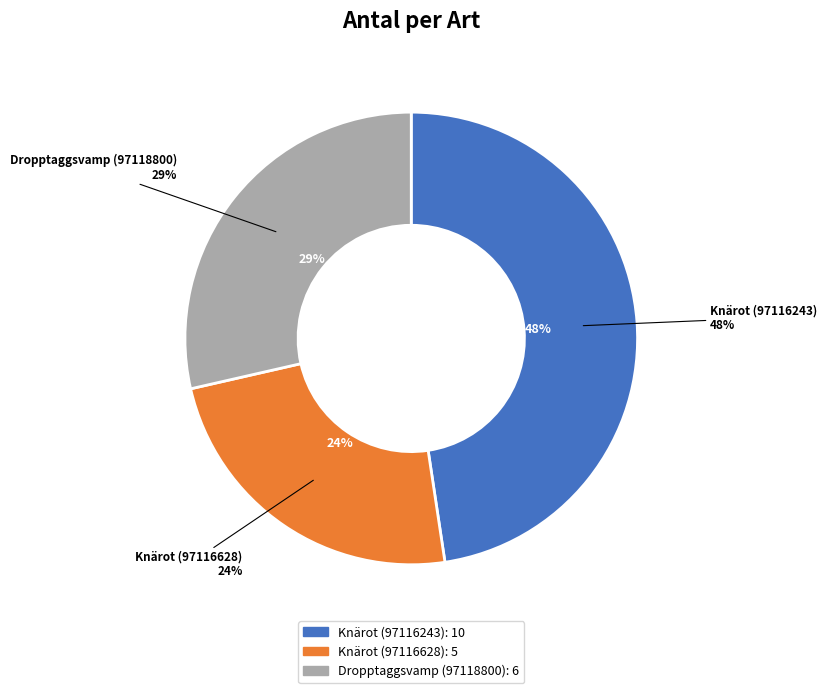

To the nearest percent, what is the average slice percentage?

33%